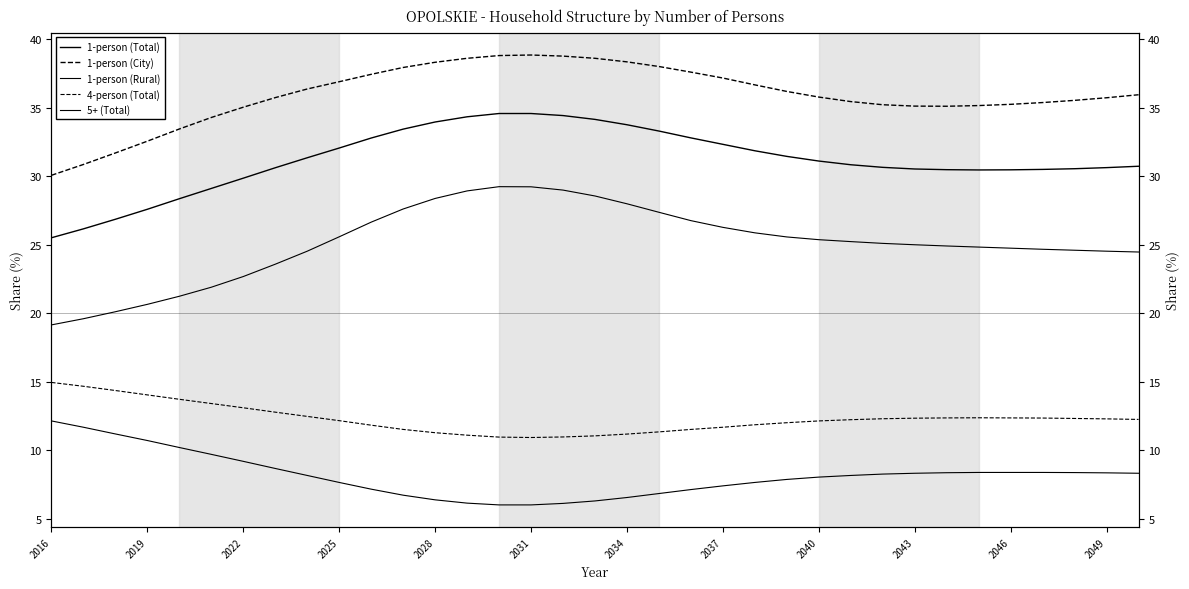

True or false: 4-person (Total) and 5+ (Total) cross at least once.

False